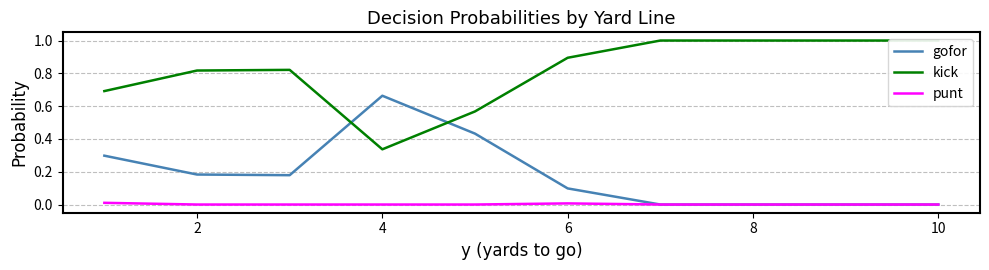

Rank the series by their average value, from highest to lowest.

kick, gofor, punt